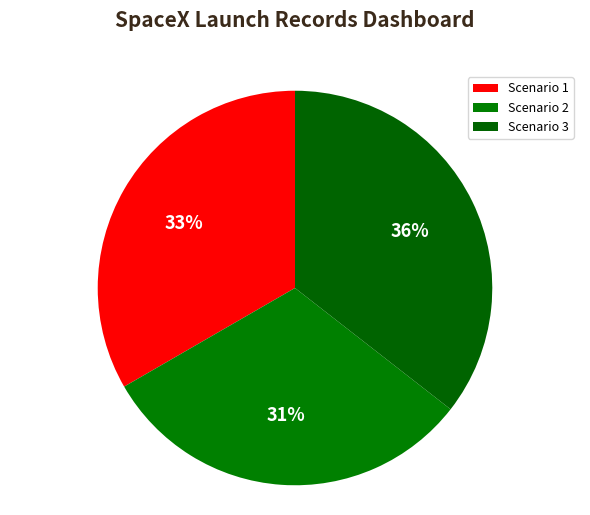

To the nearest percent, what is the average slice percentage?

33%